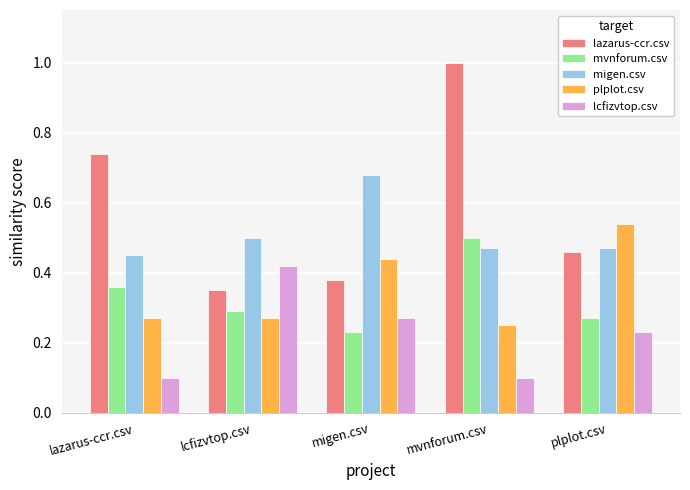

What is the sum of the plplot.csv values at plplot.csv and lcfizvtop.csv?

0.8